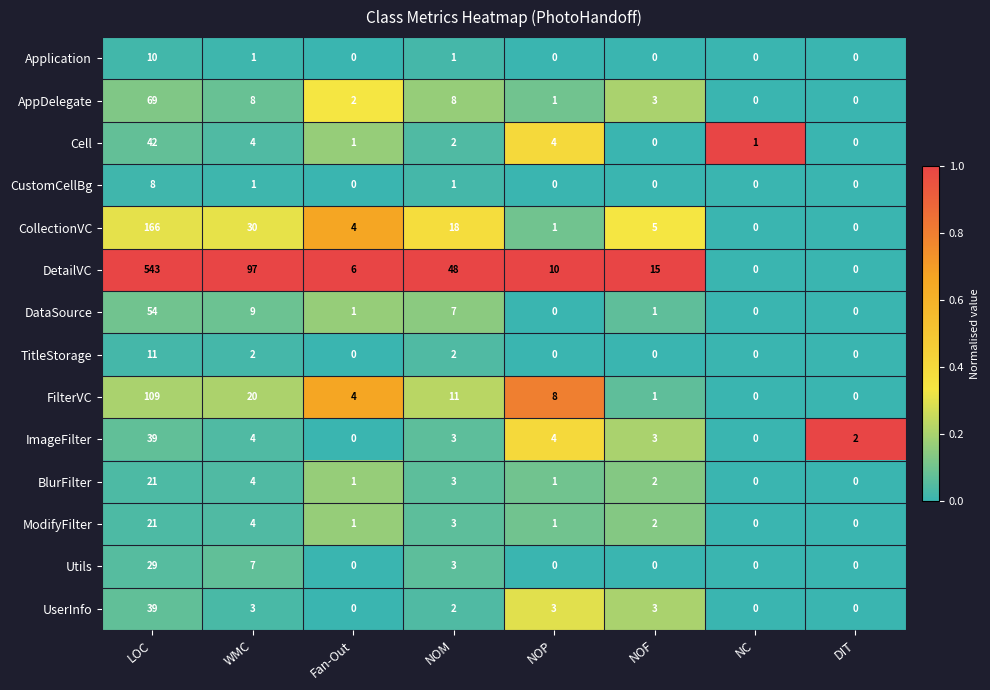

Is it true that FilterVC equals 7 at Fan-Out?

False